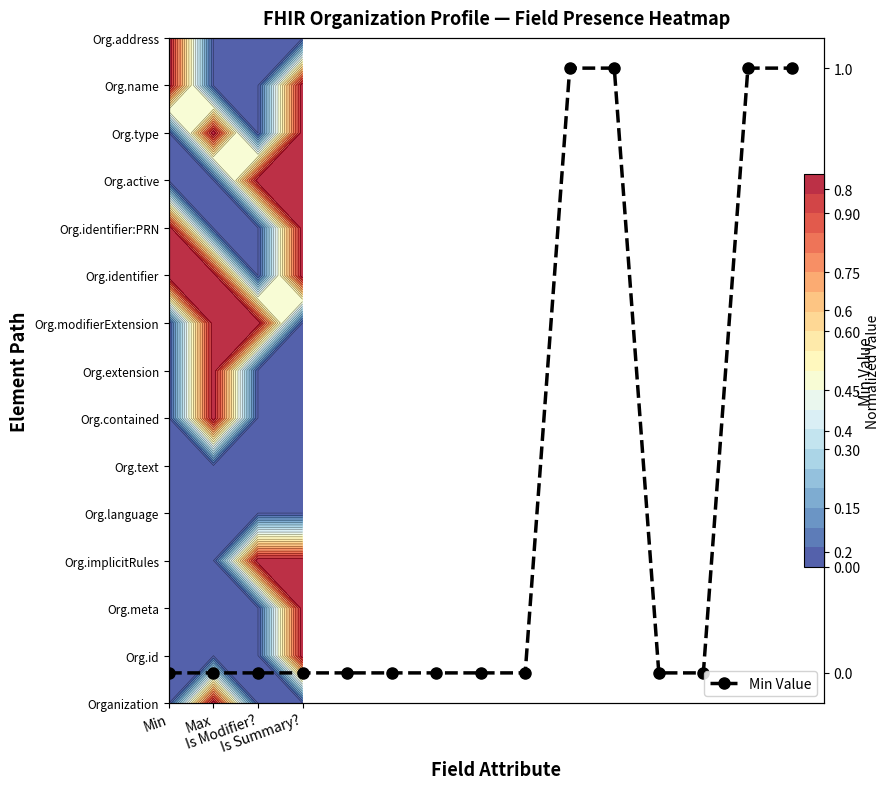

List the labels in order of value, smallest first.

Min, Max, Is Modifier?, Is Summary?, 4, 5, 6, 7, 8, 11, 12, 9, 10, 13, 14